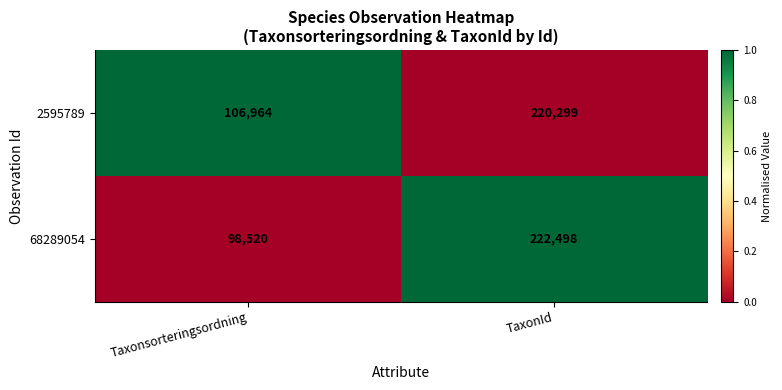

Which series changed the most between Taxonsorteringsordning and TaxonId?

68289054